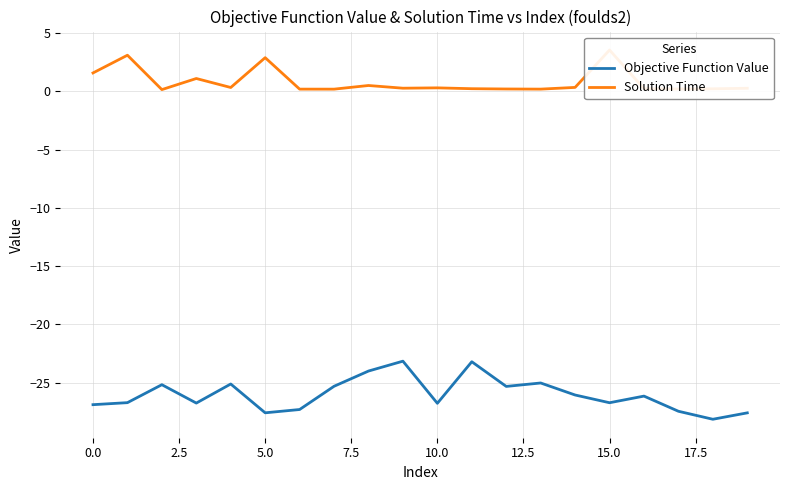

What is the lowest value of the Objective Function Value series?

-28.1